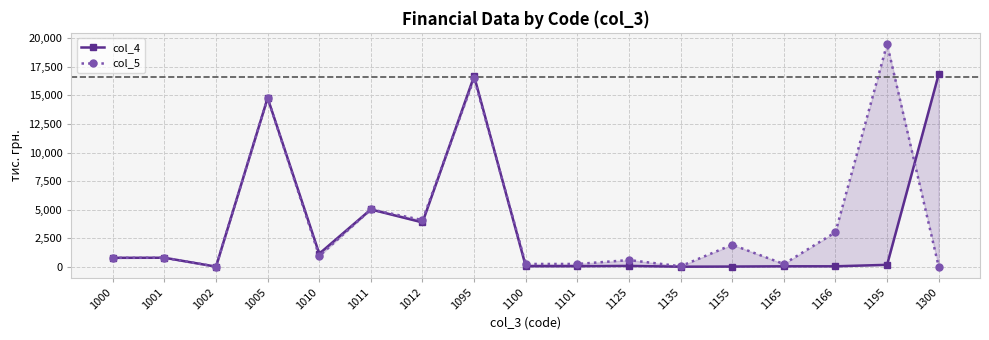

Which has a higher value, 1125 or 1002?

1125